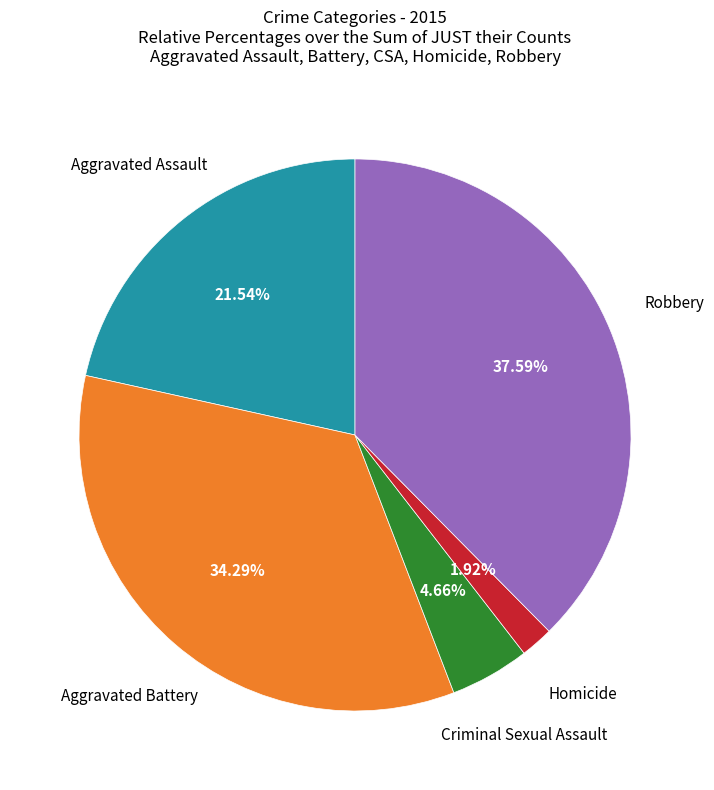

Is there any slice that represents more than half of the pie?

No